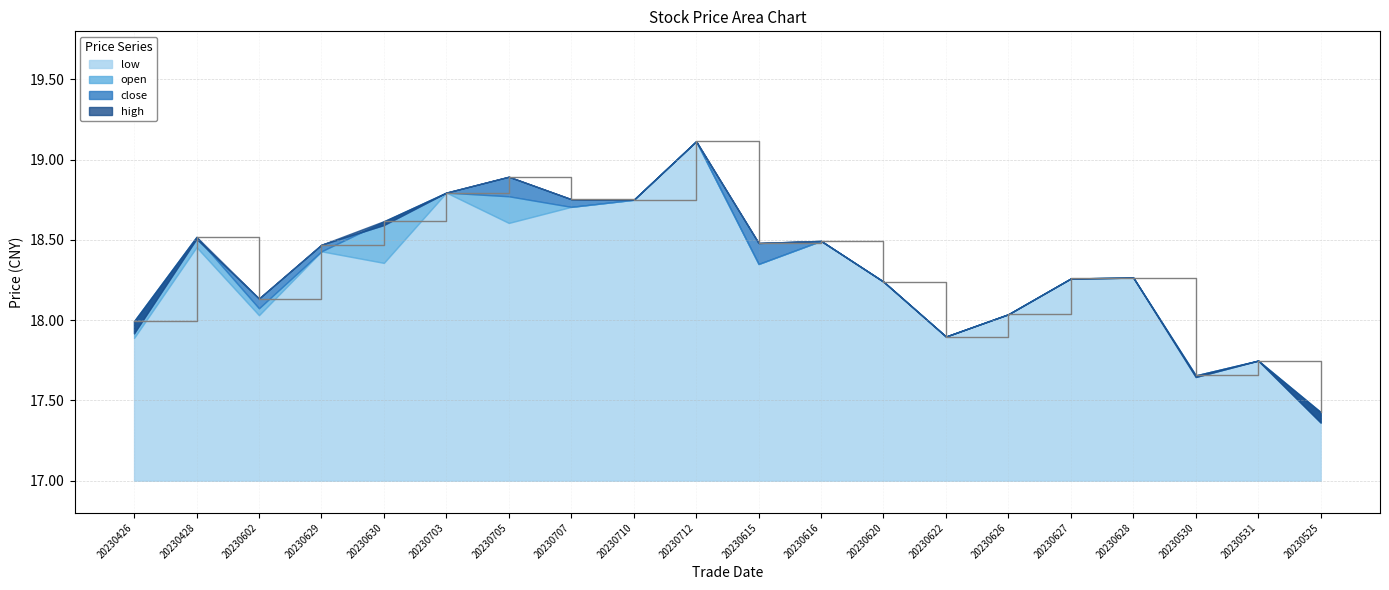

The value of open at 20230703 is 27.1. True or false?

False